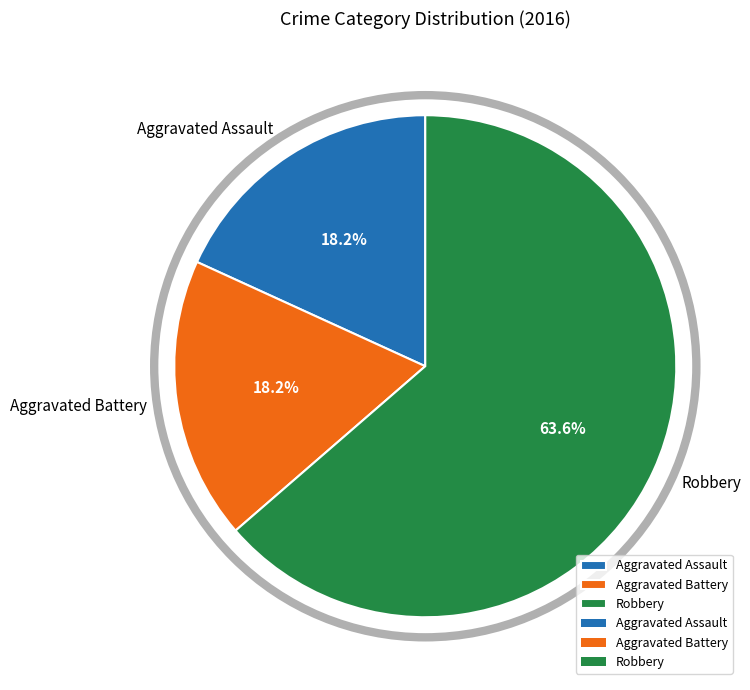

The Aggravated Battery slice represents 18% of the pie. True or false?

True